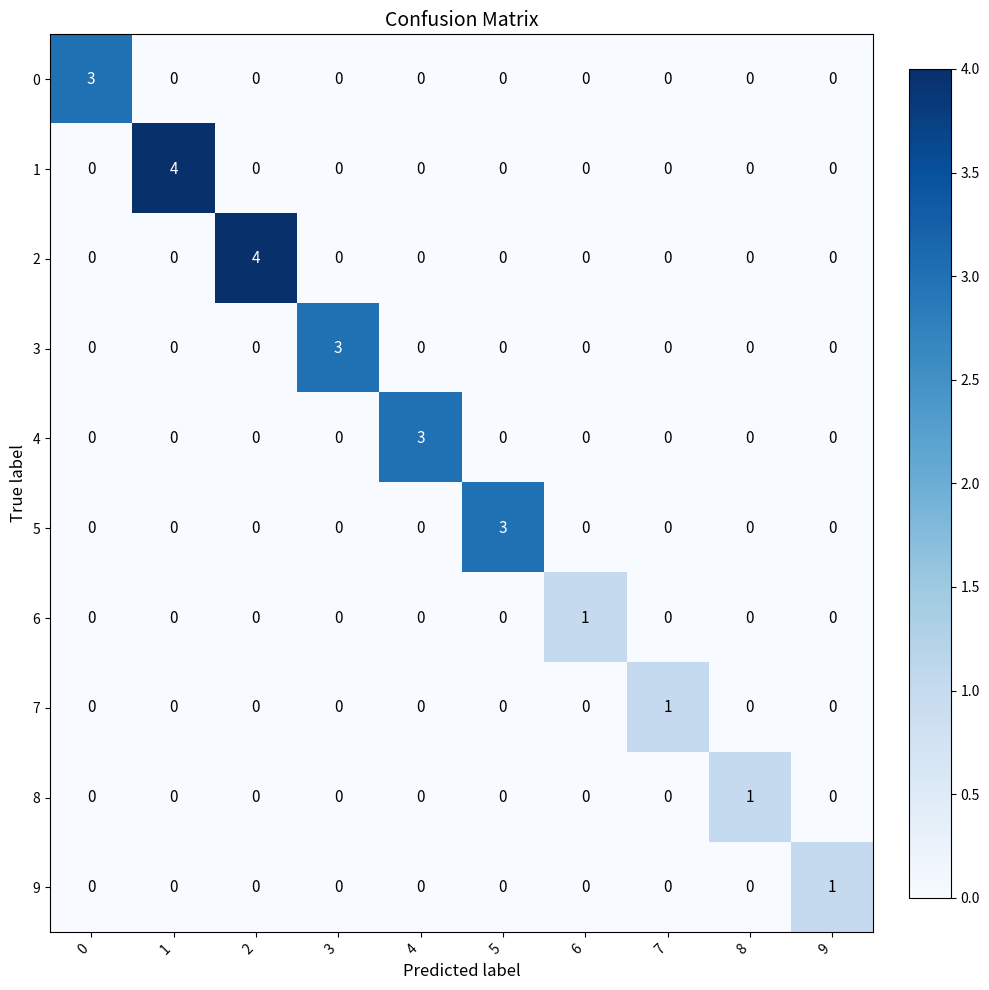

What is the difference between the maximum and minimum values in the 1 series?

4